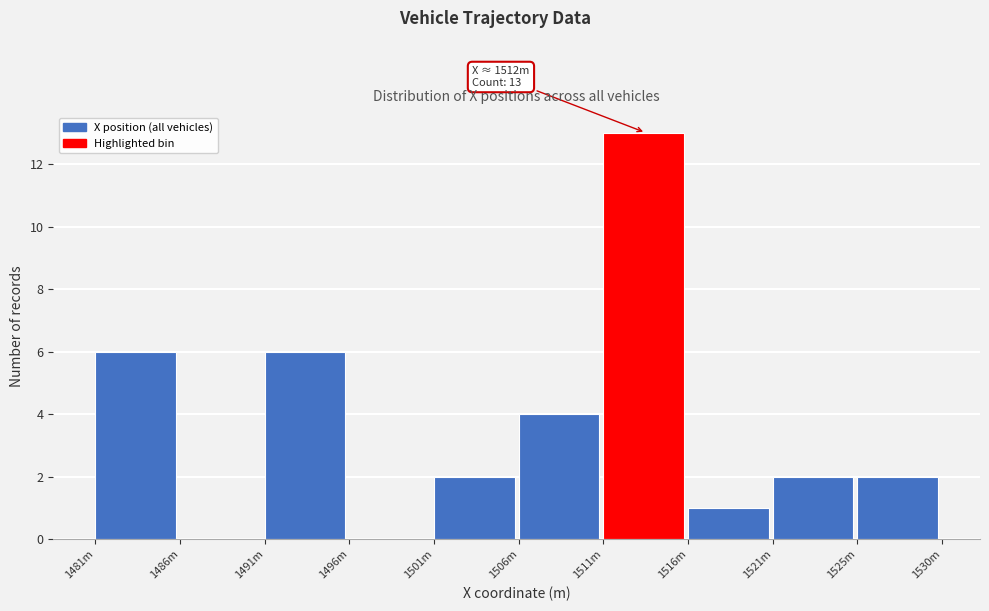

Reading right to left, what are all the values shown in this chart?

1525m=2	1521m=2	1516m=1	1511m=13	1506m=4	1501m=2	1496m=0	1491m=6	1486m=0	1481m=6